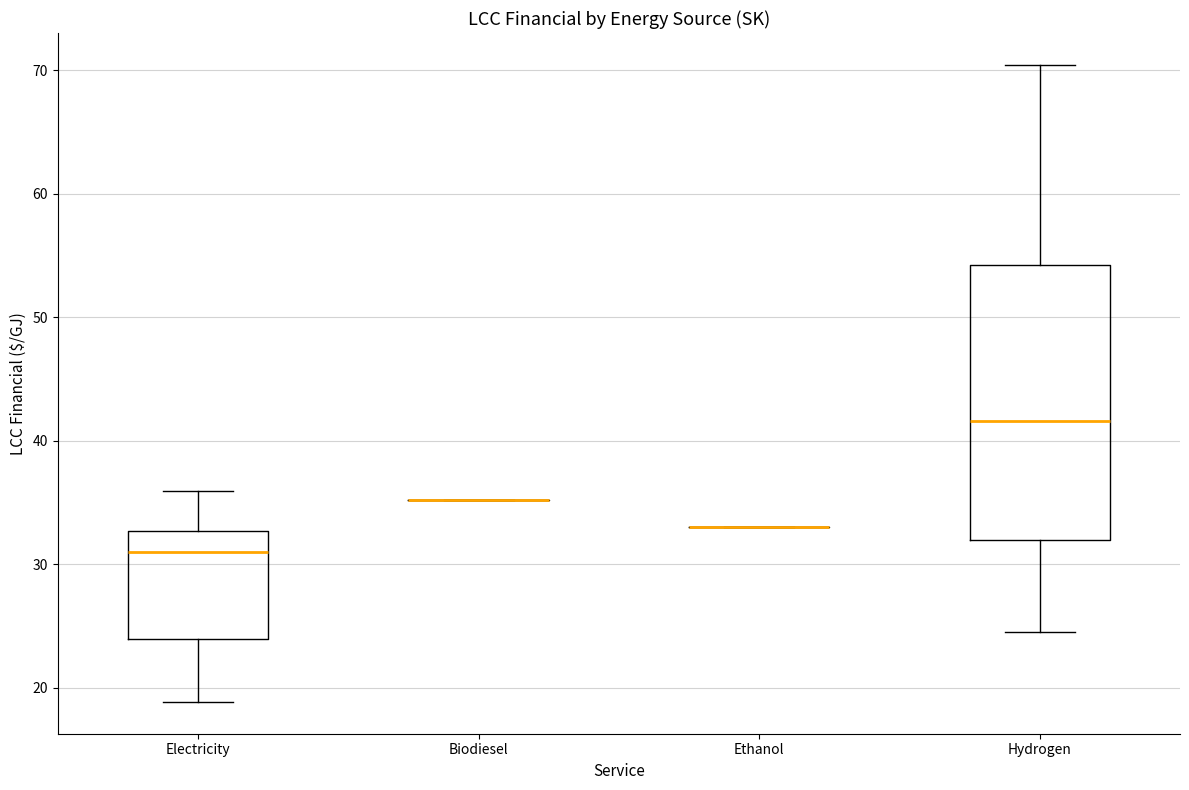

Reading left to right, read every box against the y-axis: the position of its median line, the range the box covers, and the ends of its whiskers. The values are not printed on the chart, so give them approximately, as read against the axis.

Electricity: median 31, box 24 to 33, whiskers 19 to 36
Biodiesel: box collapsed to a line at 35, whiskers 35 to 35
Ethanol: box collapsed to a line at 33, whiskers 33 to 33
Hydrogen: median 42, box 32 to 54, whiskers 25 to 70